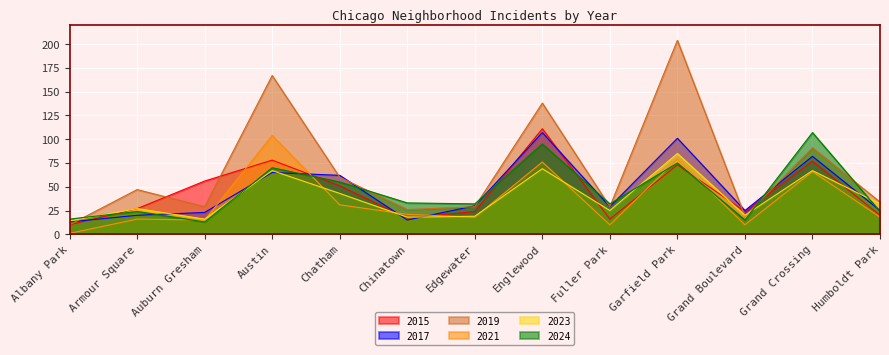

What is the difference between the second highest and second lowest values in the 2021 series?

69